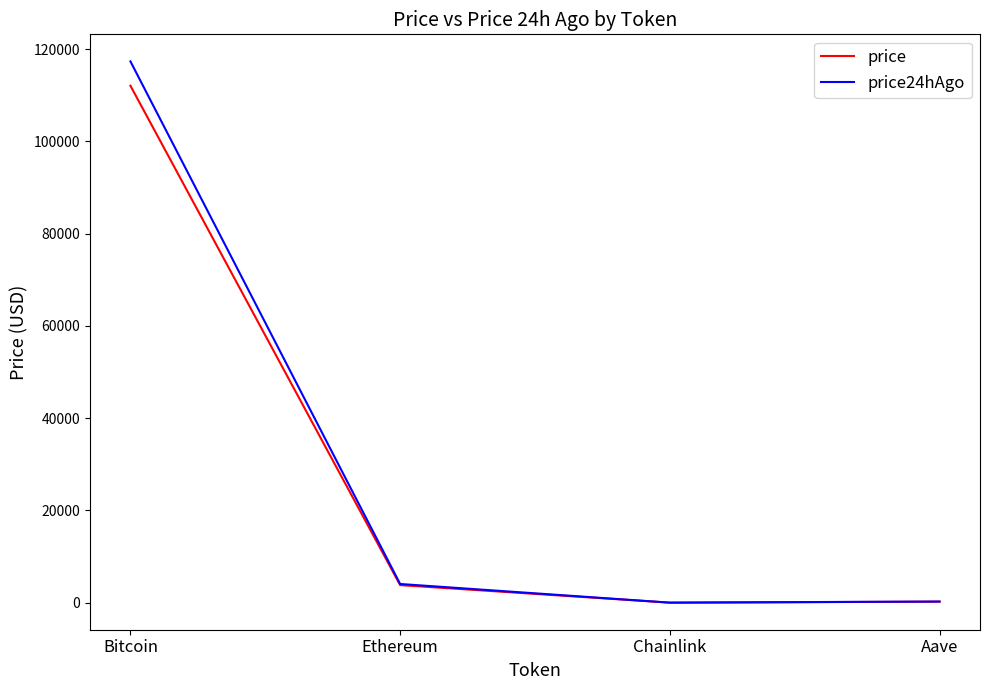

What is the lowest value of the price series?

17.8